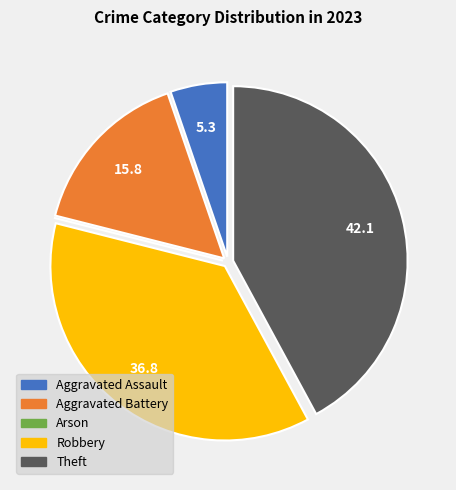

Is there a majority slice in this chart?

No